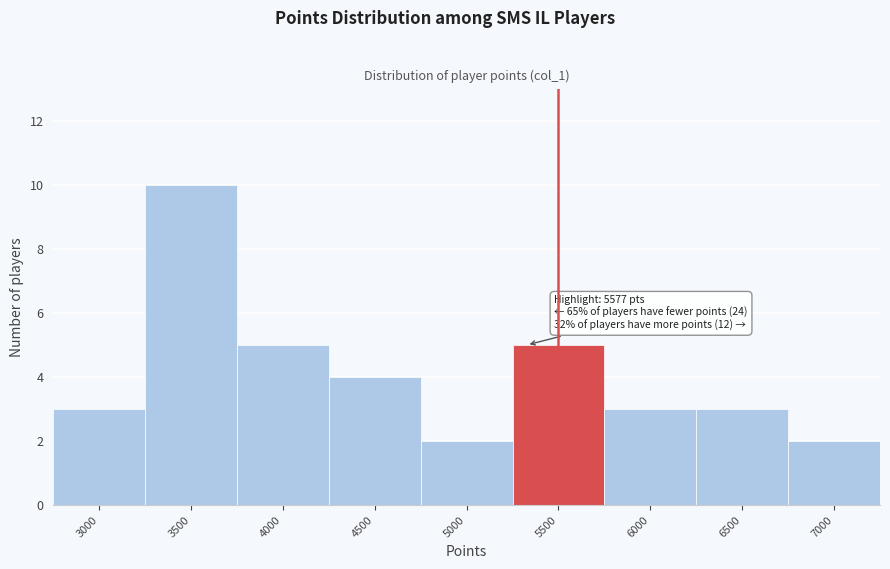

Reading left to right, list all the values displayed in this chart.

3	10	5	4	2	5	3	3	2